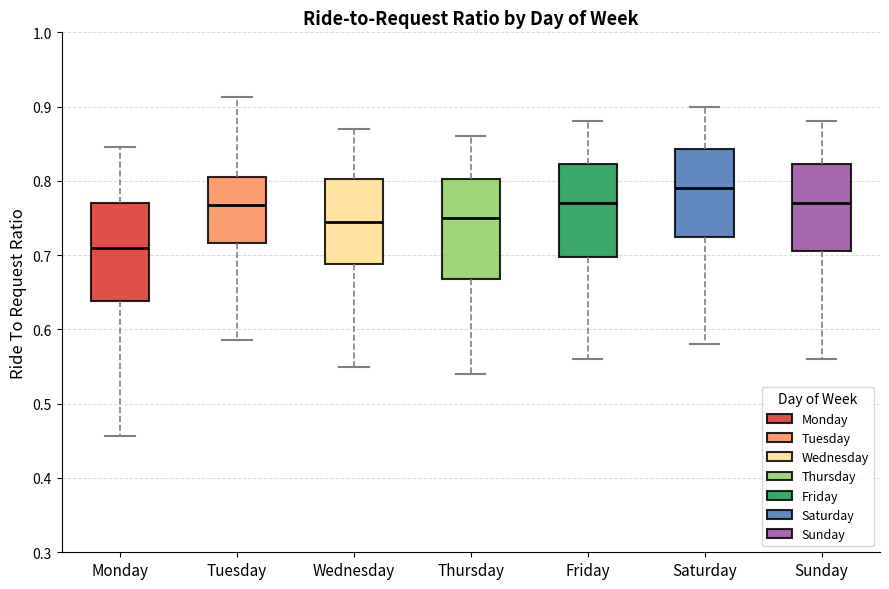

Where does the lower whisker of the box for Sunday end on the y-axis? The values are not printed on the chart, so give them approximately, as read against the axis.

0.56